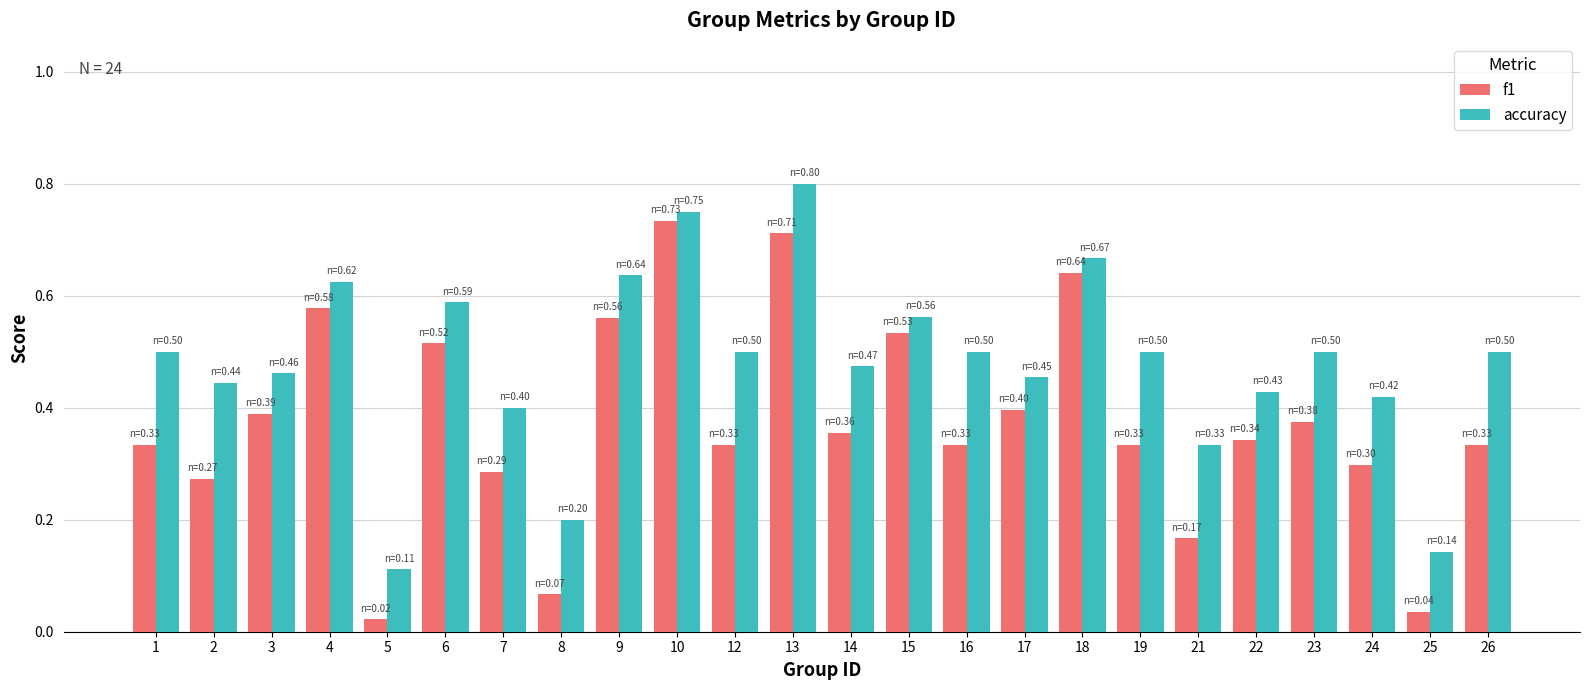

How many bars are there in each group?

2